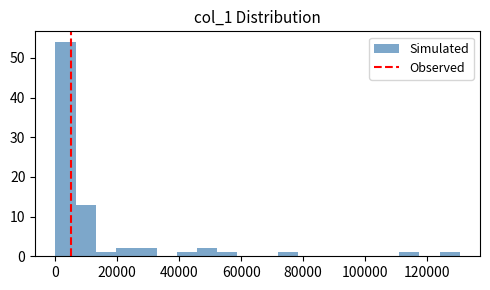

Read against the x-axis, roughly where is the centre of the tallest bar?

4000